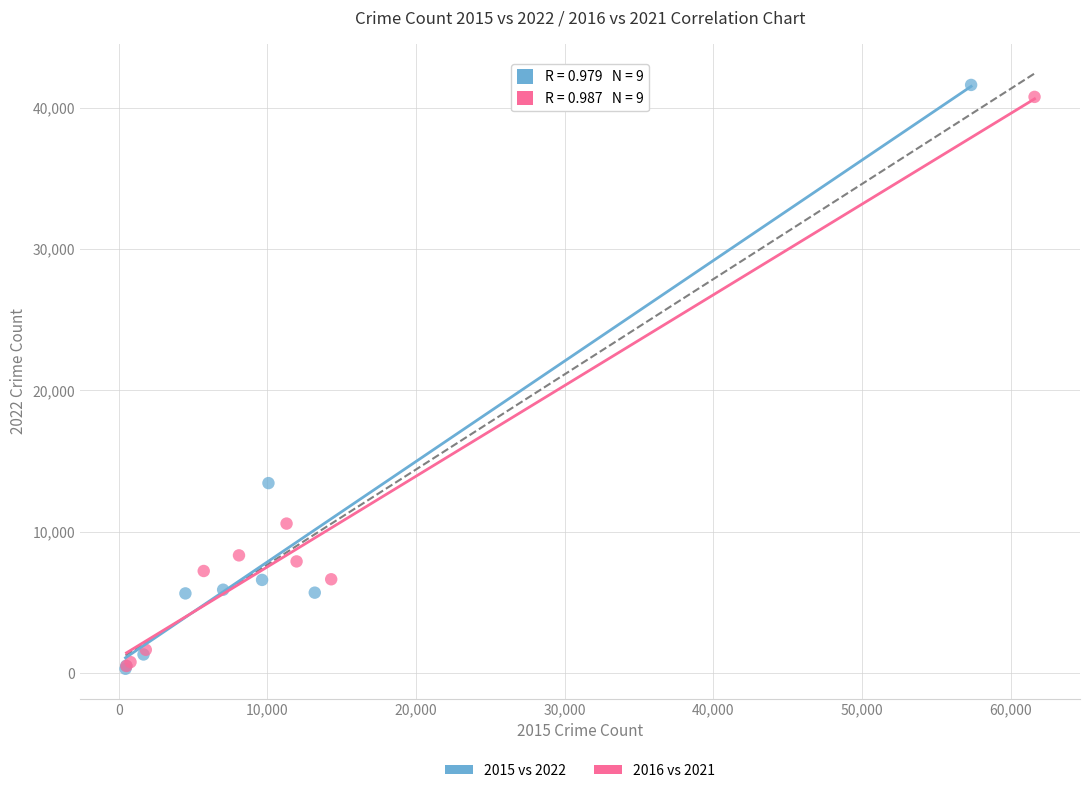

Which series has the widest spread of Y values?

2015 vs 2022